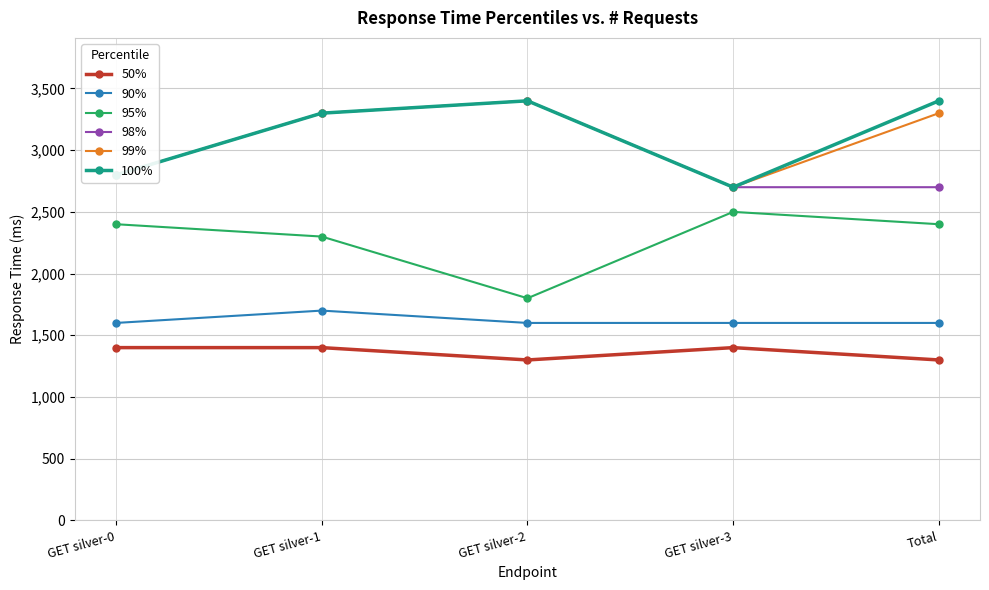

The value of 90% at Total is 840. True or false?

False